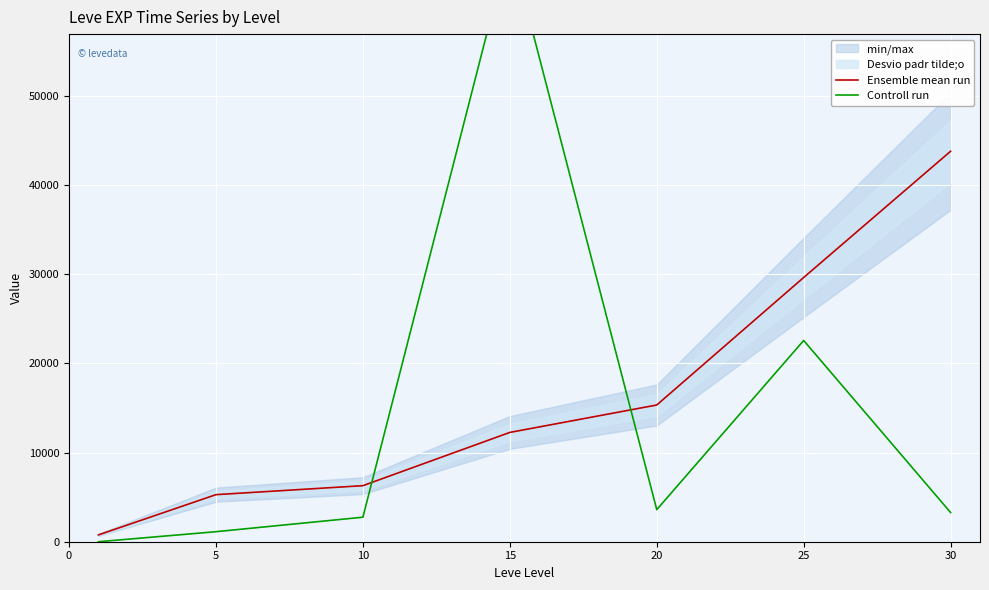

True or false: Controll run has a value of 5708.1 at 30.

False